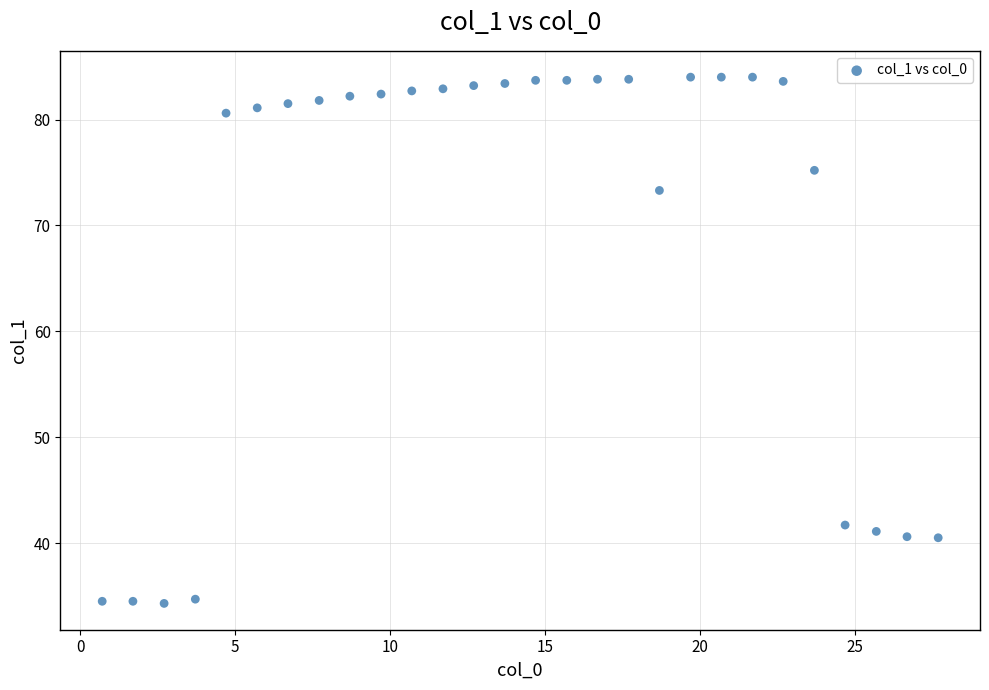

What is the range of X values (max minus min)?

27.0